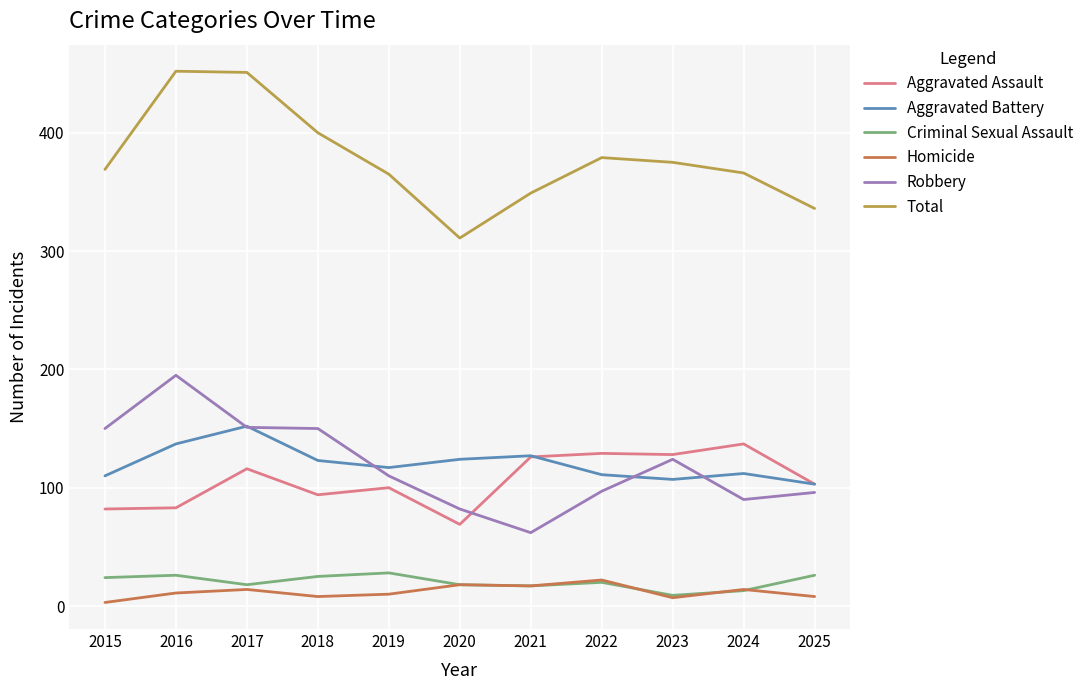

What is the spread (max minus min) of values at 2015?

366